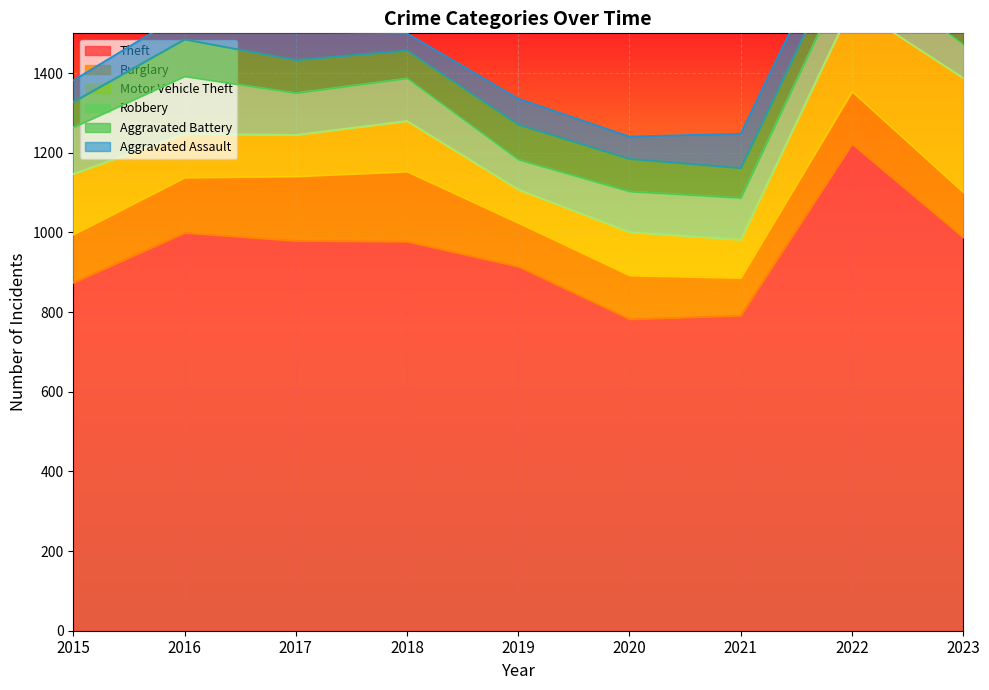

How many distinct data groups are displayed?

6